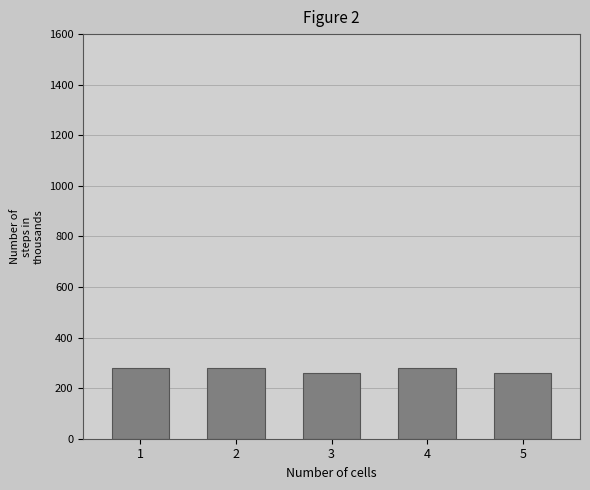

Reading left to right, transcribe all the data shown in this chart.

1=280	2=280	3=260	4=280	5=260